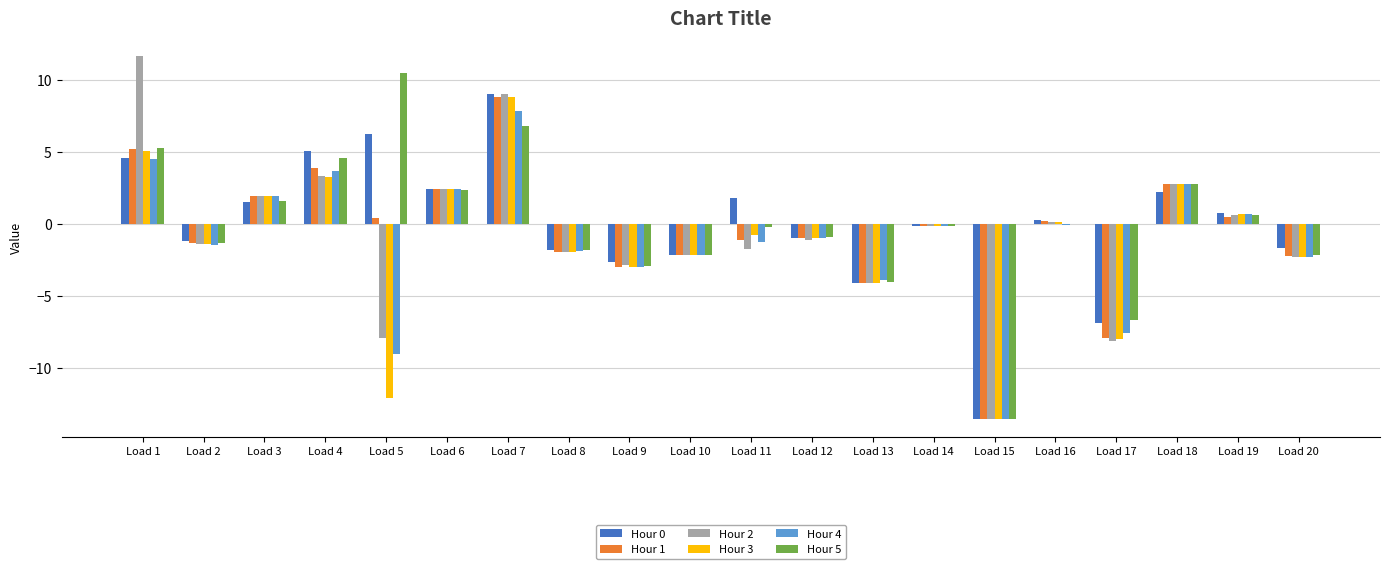

Are the bars horizontal?

No